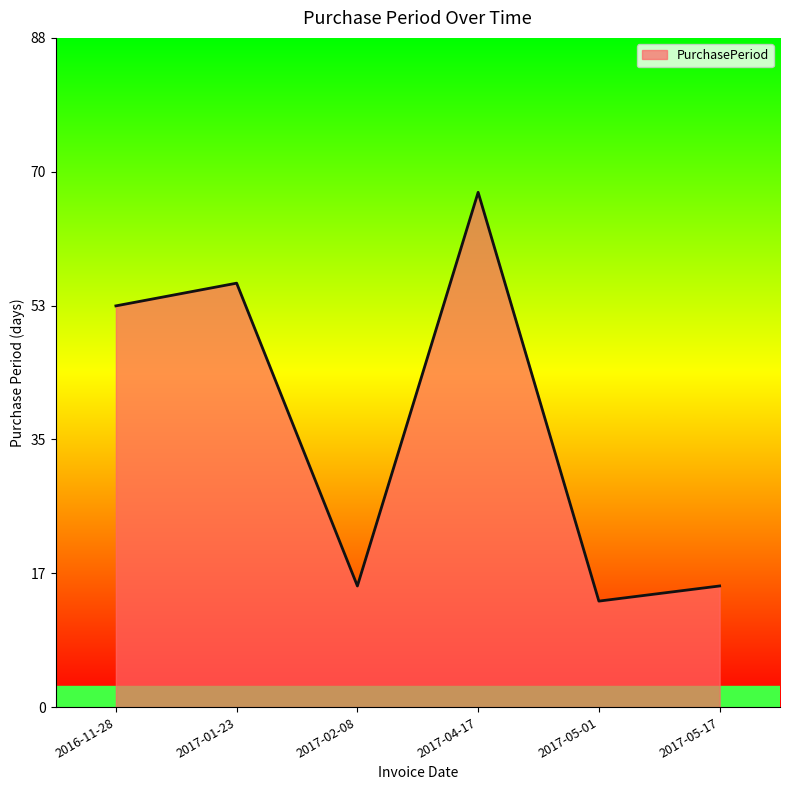

Where is the first local minimum?

2017-02-08